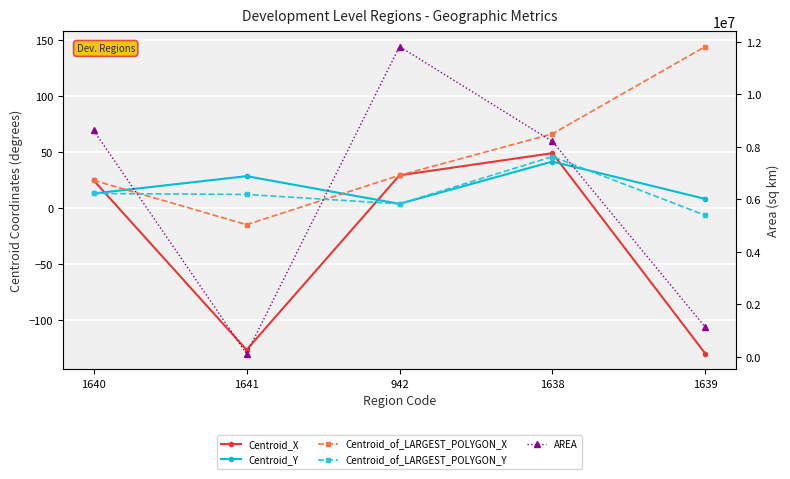

Which series has the largest total across all categories?

AREA